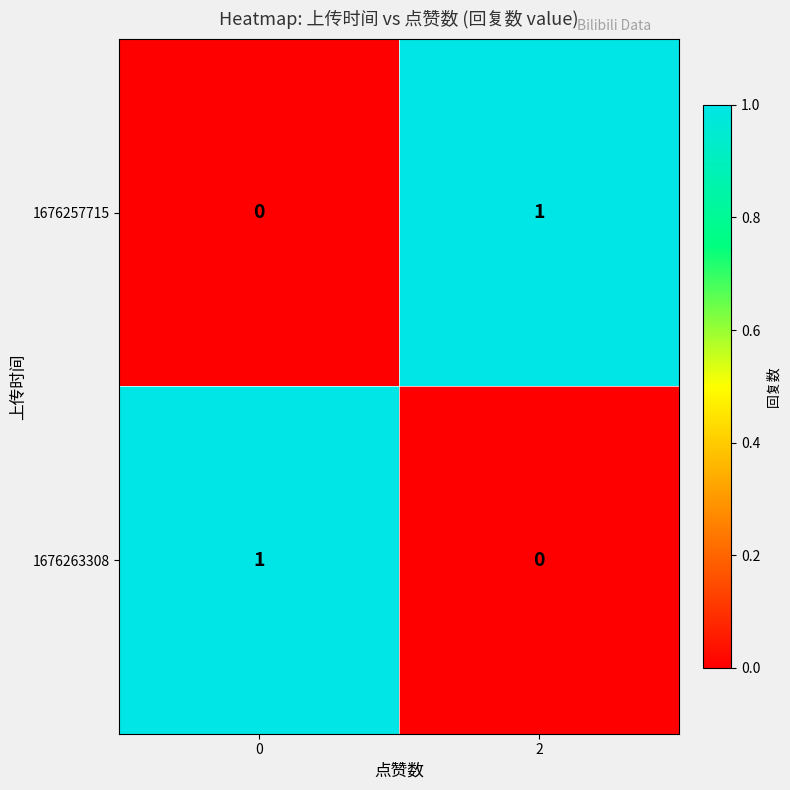

Reading right to left, list all the values displayed in this chart.

1676257715: 2=1	0=0
1676263308: 2=0	0=1